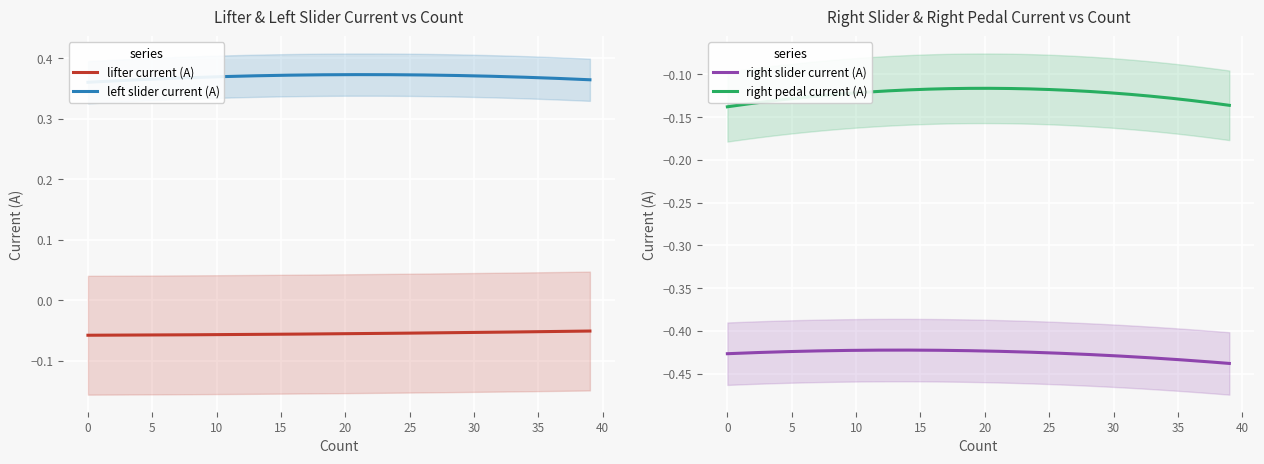

The left slider current (A) series shows 0.2 at 19. True or false?

False